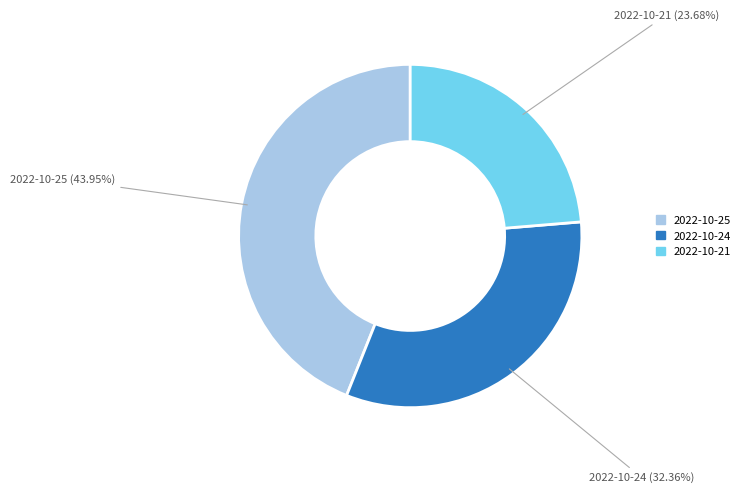

Between 2022-10-25 and 2022-10-21, which is larger?

2022-10-25